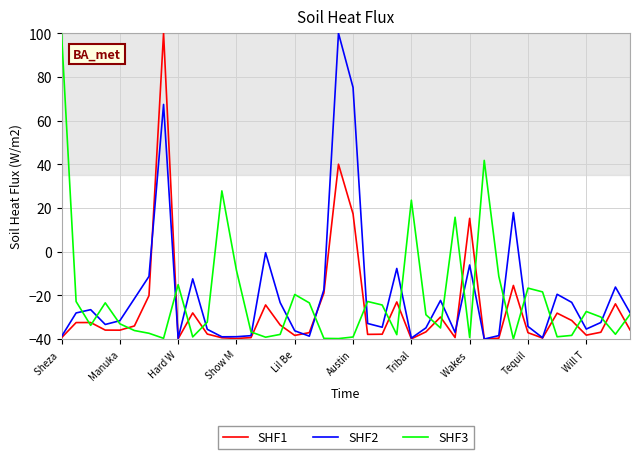

What is the lowest value of the SHF2 series?

-40.0